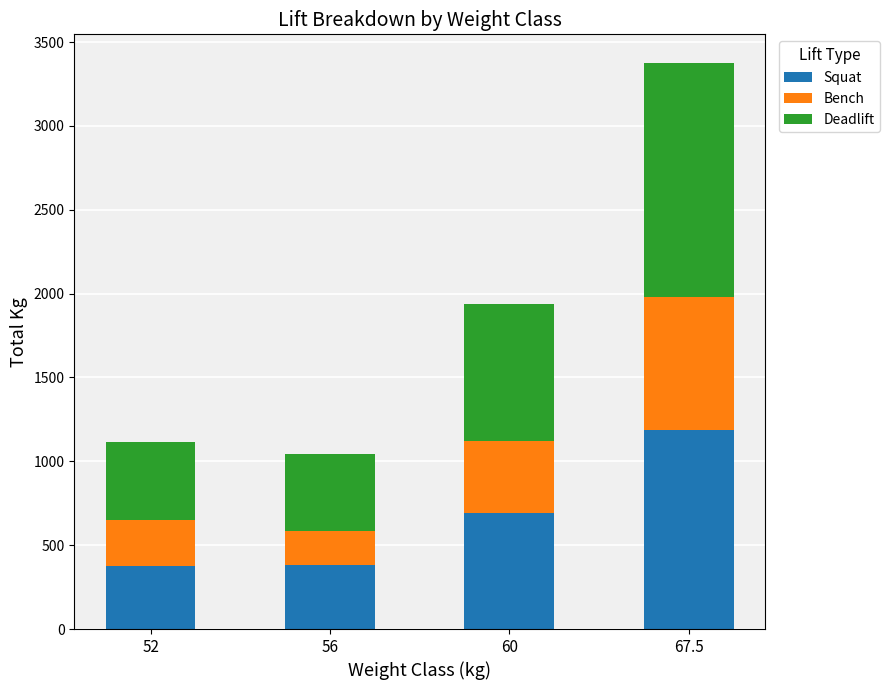

What is the sum of all Squat values?

2635.0